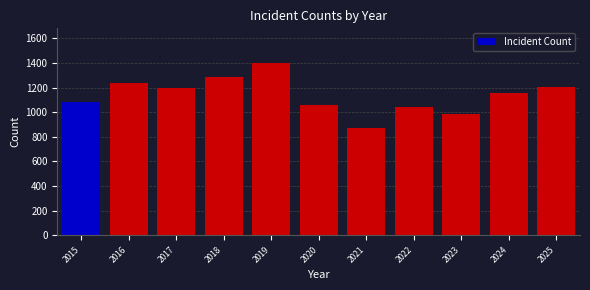

The chart shows a value of 334 at 2017. True or false?

False